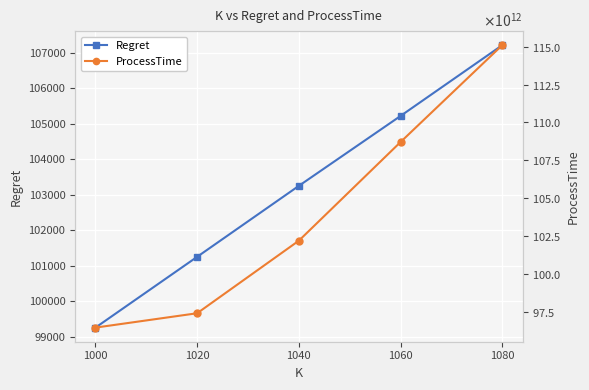

List the series in order of their overall mean, lowest first.

Regret, ProcessTime